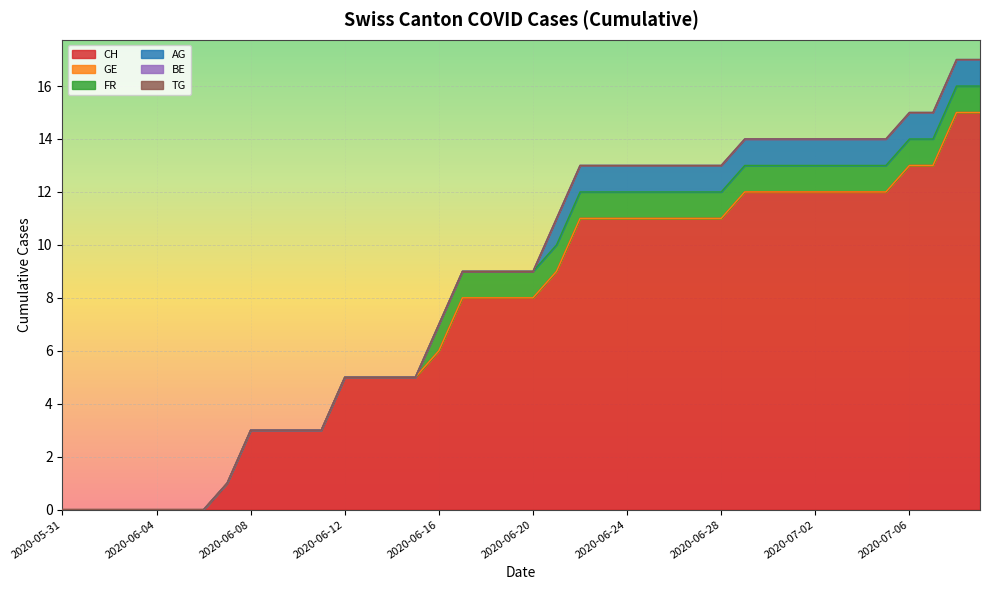

What are all the series names shown in the legend?

CH, GE, FR, AG, BE, TG